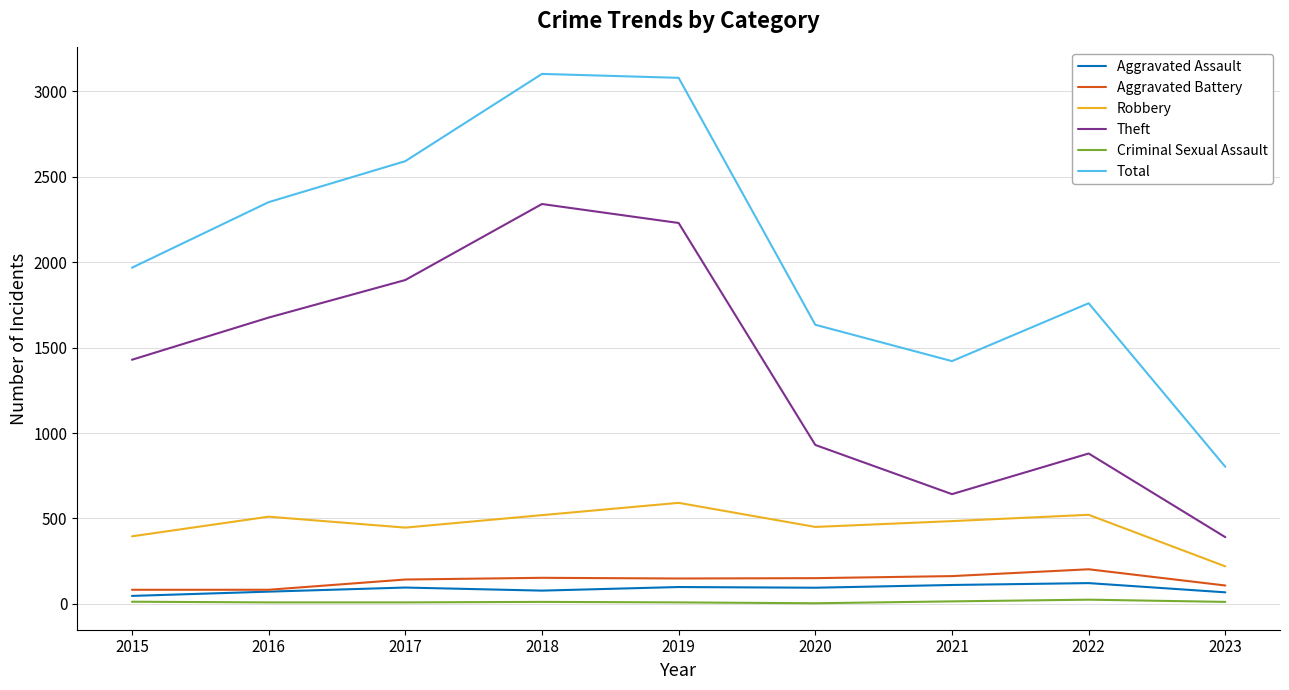

What are all the series names shown in the legend?

Aggravated Assault, Aggravated Battery, Robbery, Theft, Criminal Sexual Assault, Total